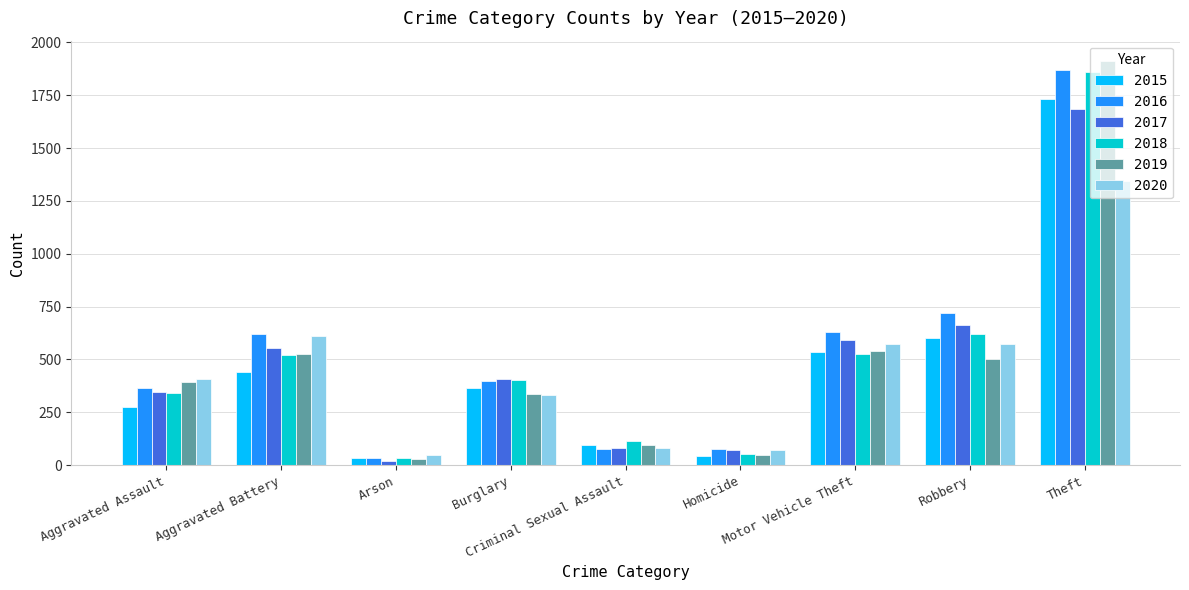

Which series has the widest spread of values?

2019